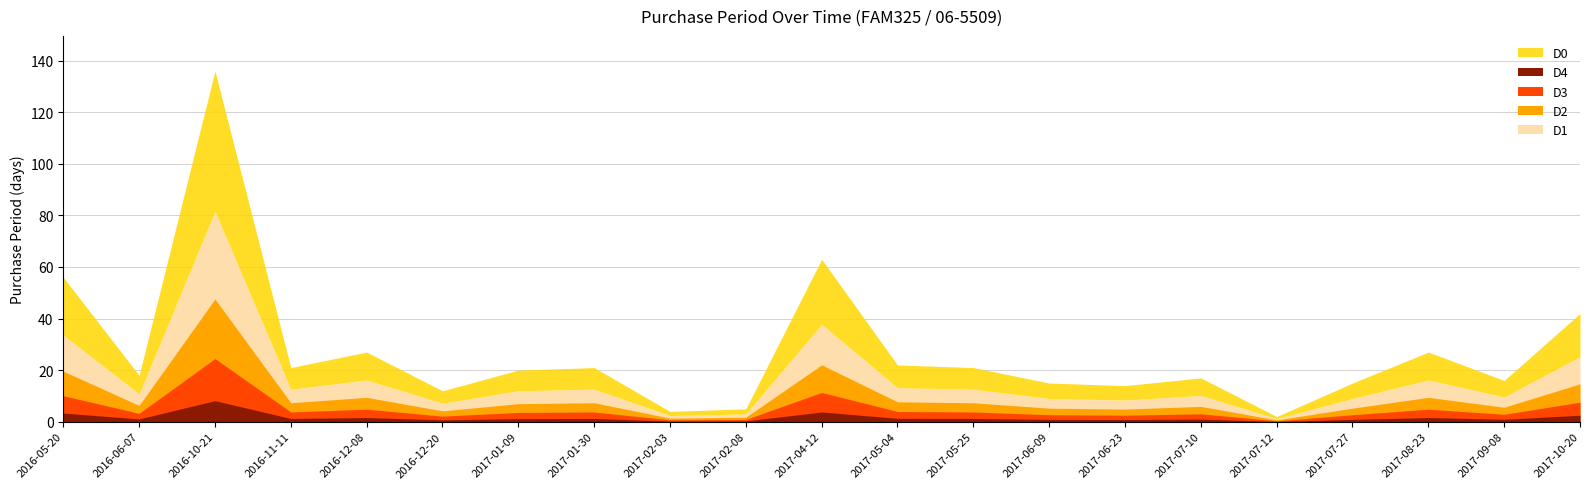

Rank the categories by value from highest to lowest.

2016-10-21, 2017-04-12, 2016-05-20, 2017-10-20, 2016-12-08, 2017-08-23, 2017-05-04, 2016-11-11, 2017-01-30, 2017-05-25, 2017-01-09, 2016-06-07, 2017-07-10, 2017-09-08, 2017-06-09, 2017-07-27, 2017-06-23, 2016-12-20, 2017-02-08, 2017-02-03, 2017-07-12